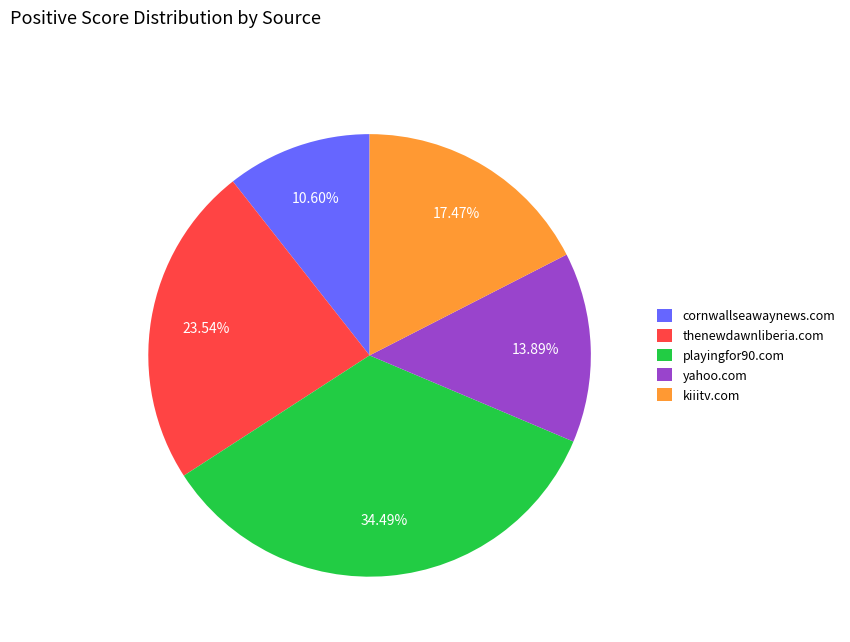

What is the ratio of the value at cornwallseawaynews.com to the value at playingfor90.com?

0.3